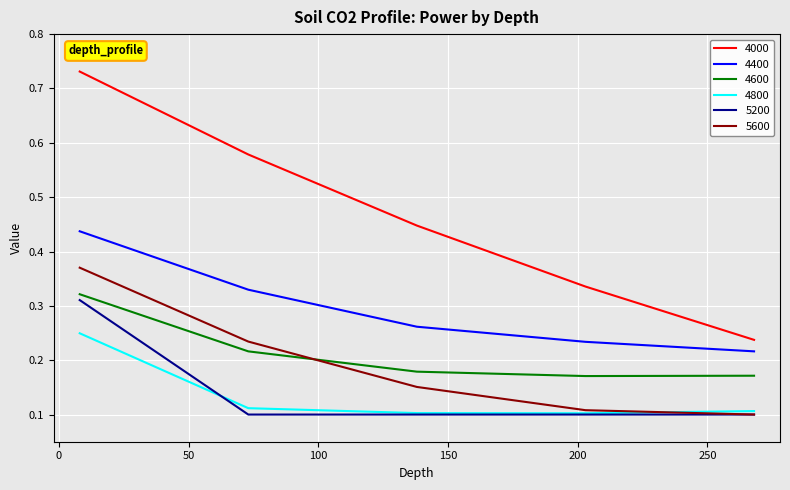

True or false: 4400 has more than 1 interior local peaks.

False